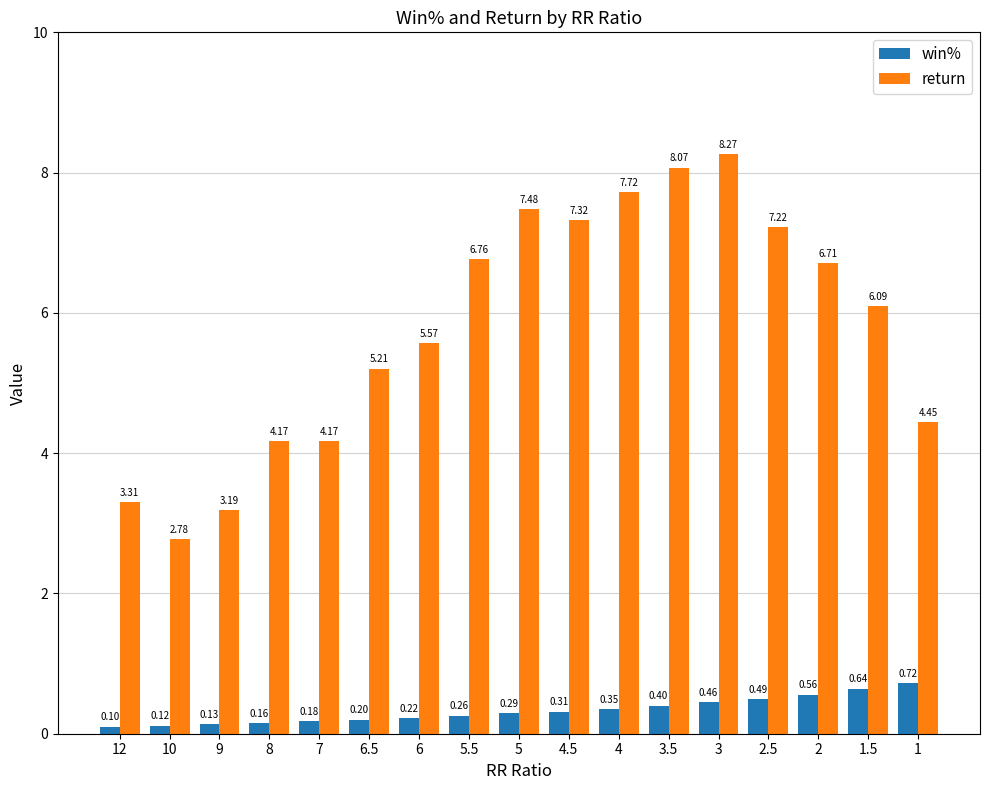

What is the sum of the win% values at 9 and 10?

0.2